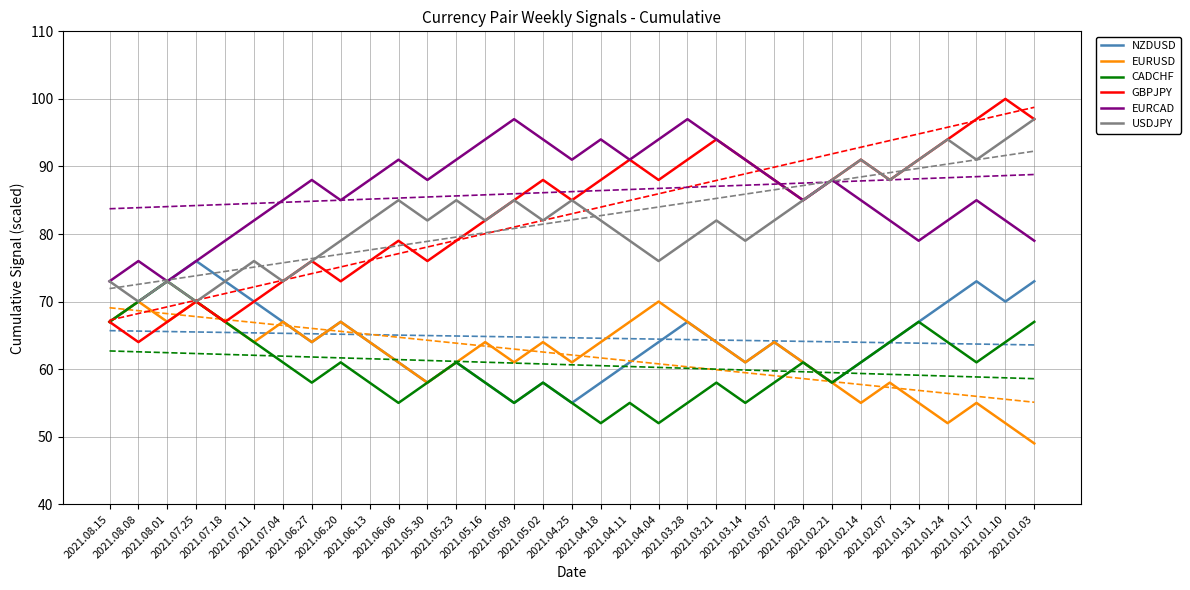

How many data points in NZDUSD are less than 64?

13